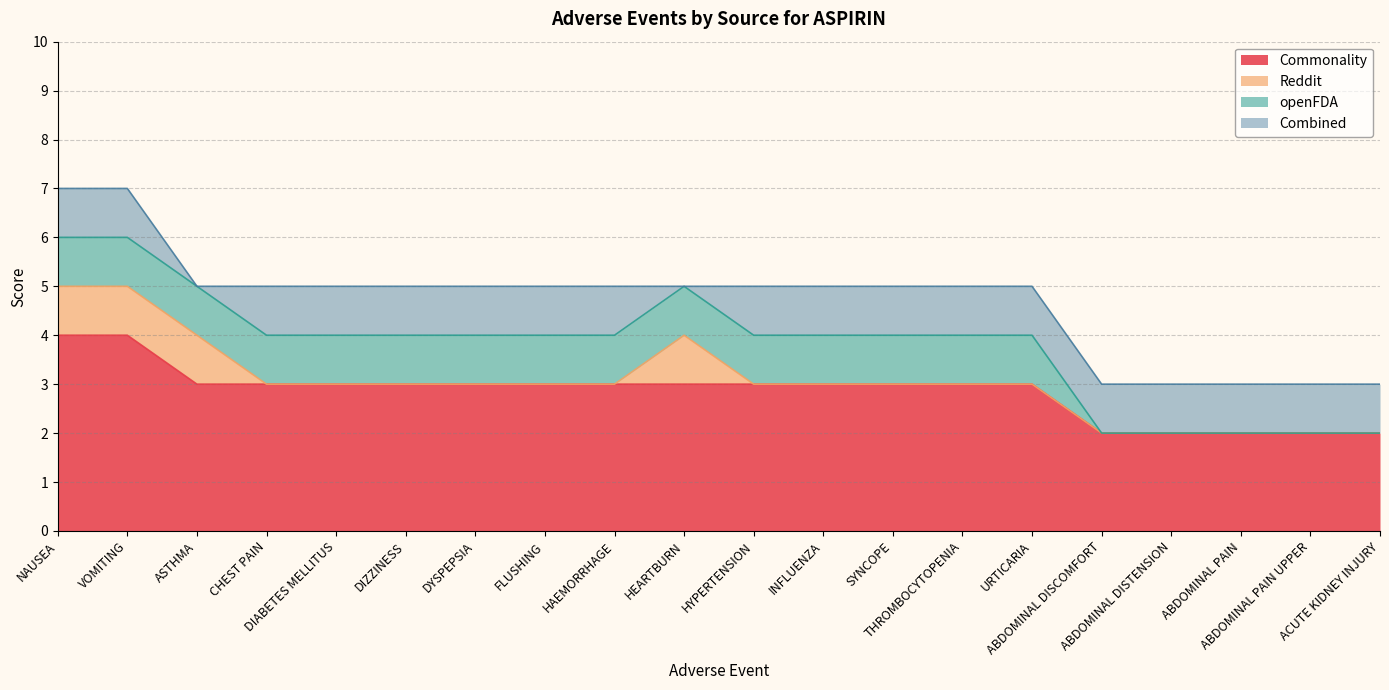

Which series has the widest spread of values?

Commonality